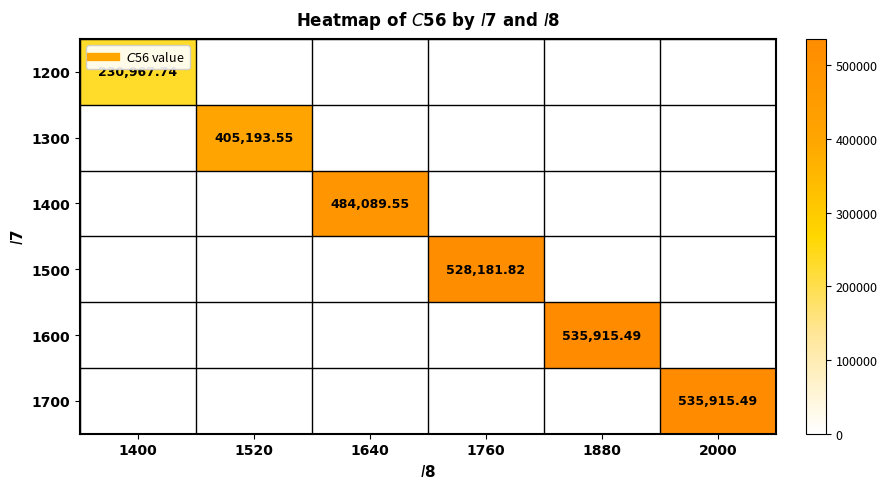

Which series has the widest spread of values?

1200